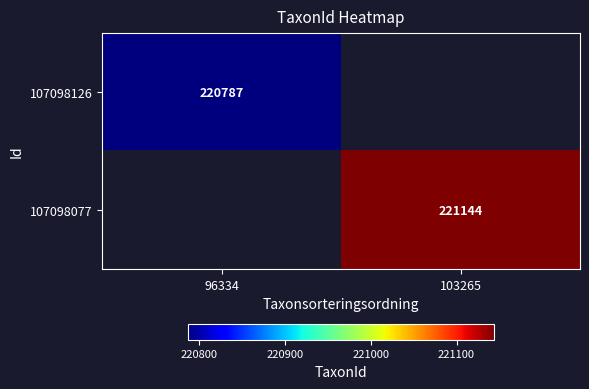

What is the smallest value displayed?

220787.0